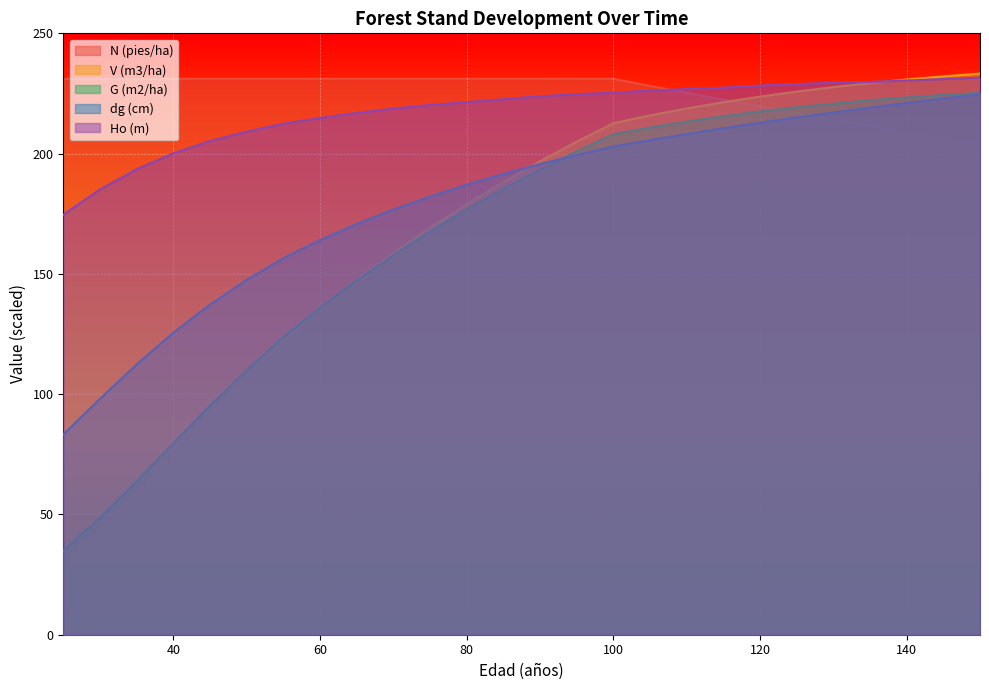

Does the chart display data point markers on the line(s)?

No